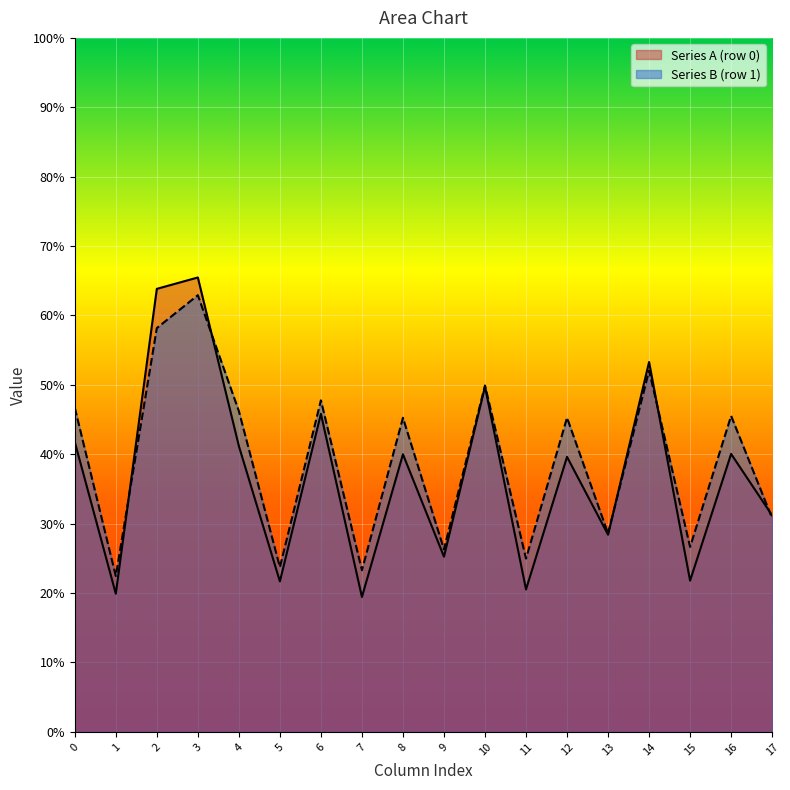

Between 1 and 4, which series saw the biggest shift?

Series B (row 1)